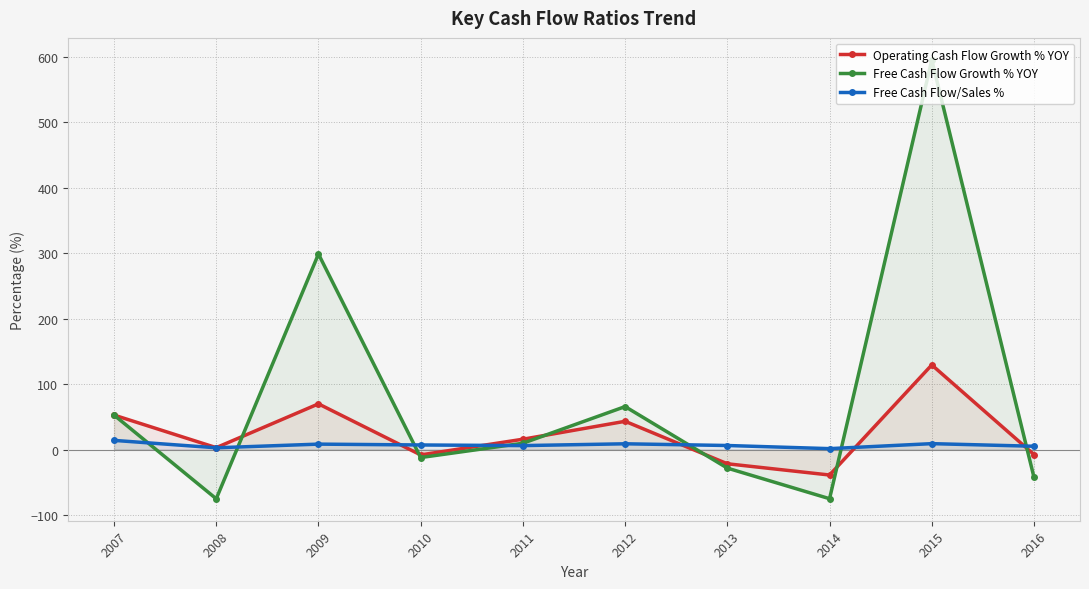

What is the difference between the maximum and minimum values in the Operating Cash Flow Growth % YOY series?

168.3